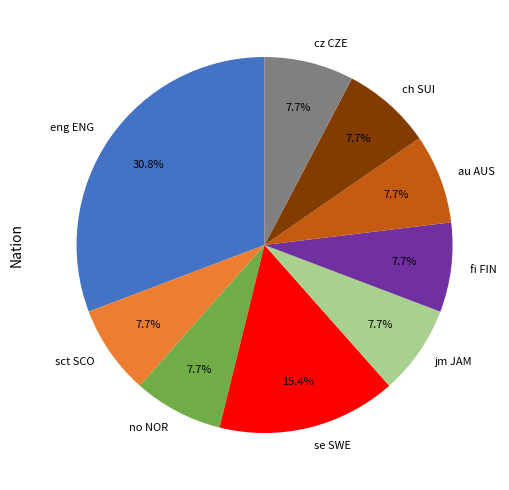

Which slice is the largest?

eng ENG